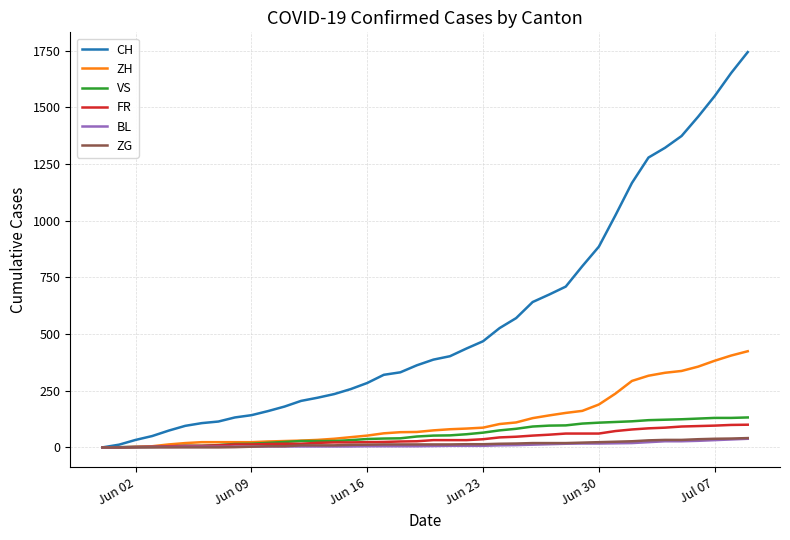

What is the greatest value displayed?

1743